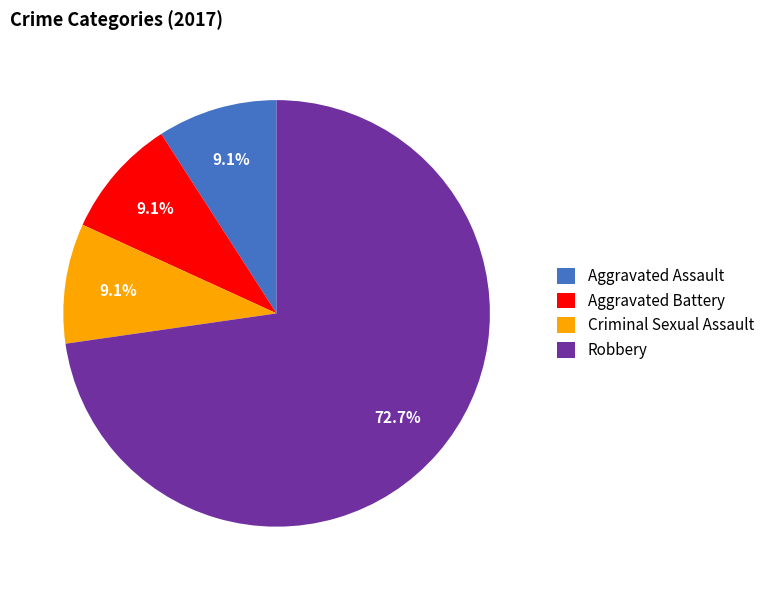

The Robbery slice represents 67% of the pie. True or false?

False